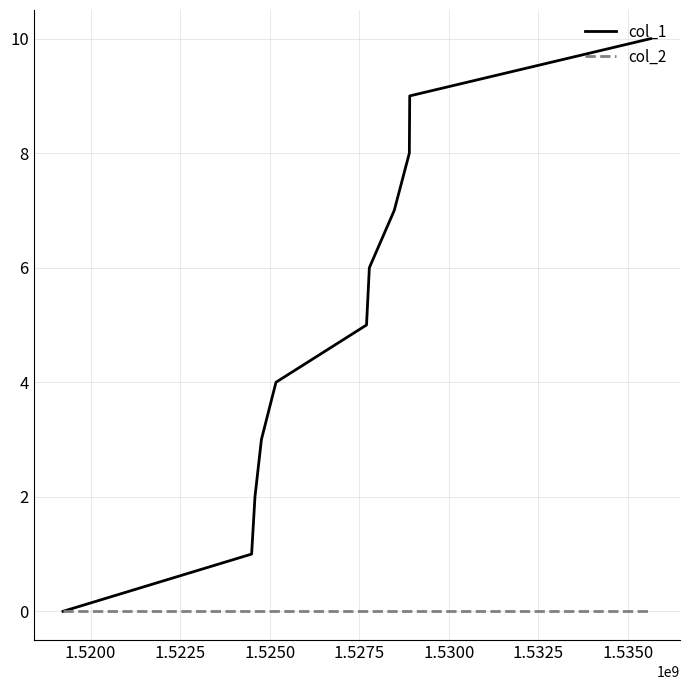

How many lines are shown in the chart?

2